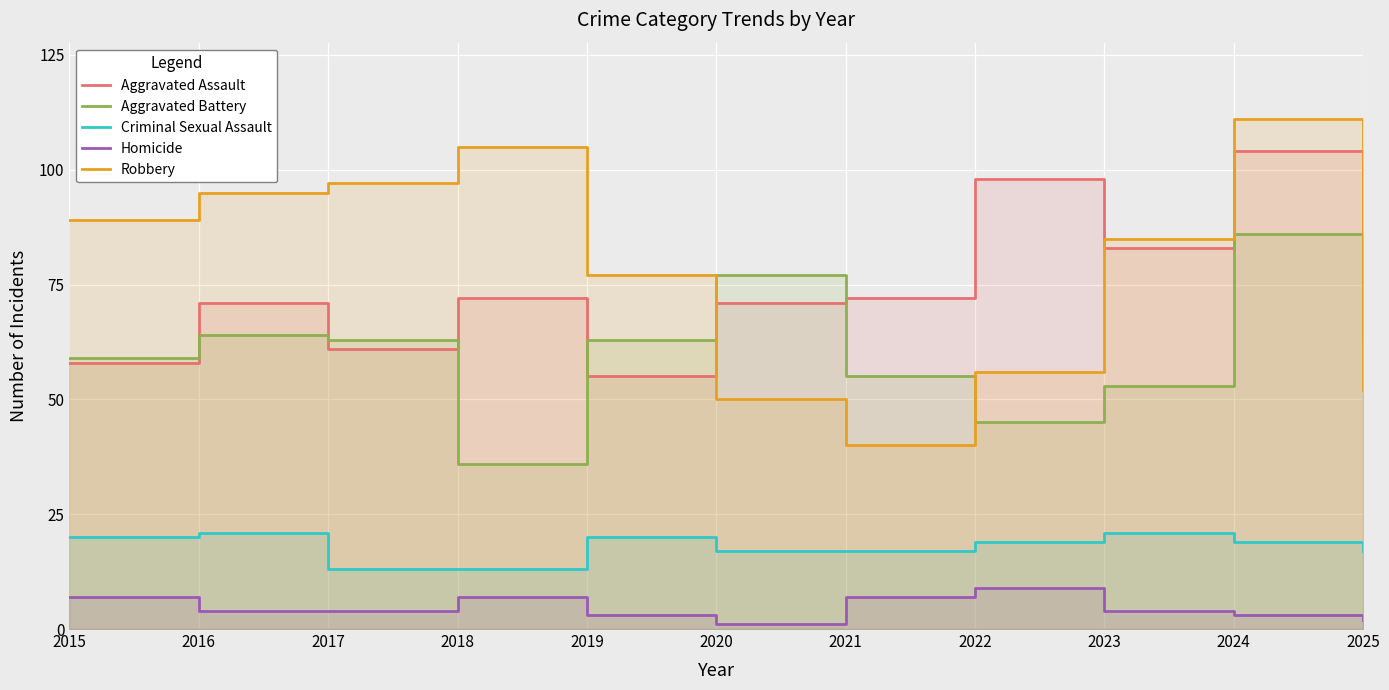

What is the lowest value of the Aggravated Assault series?

55